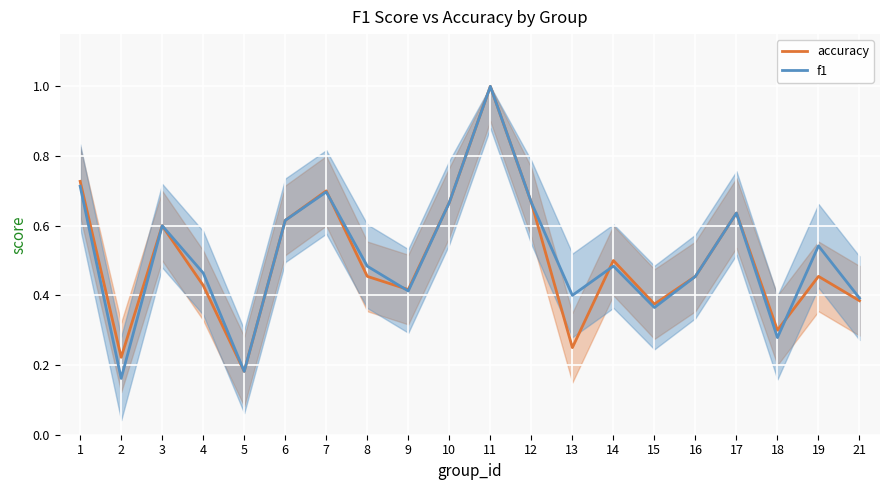

Count the accuracy values in the range 0 to 1.

20